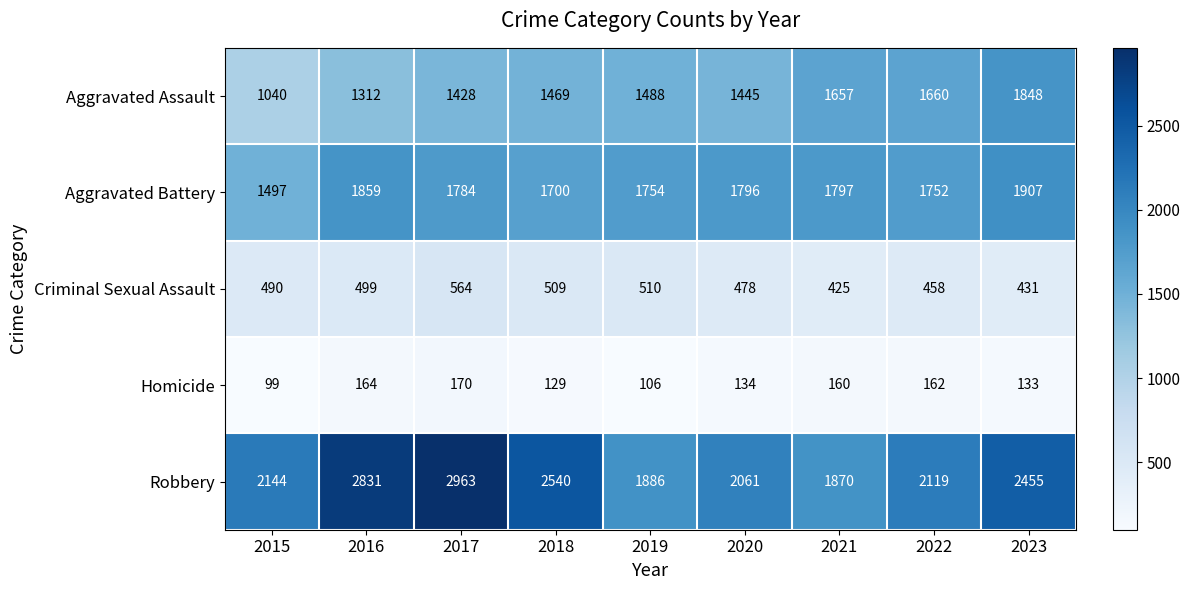

Rank the categories by Criminal Sexual Assault value from highest to lowest.

2017, 2019, 2018, 2016, 2015, 2020, 2022, 2023, 2021